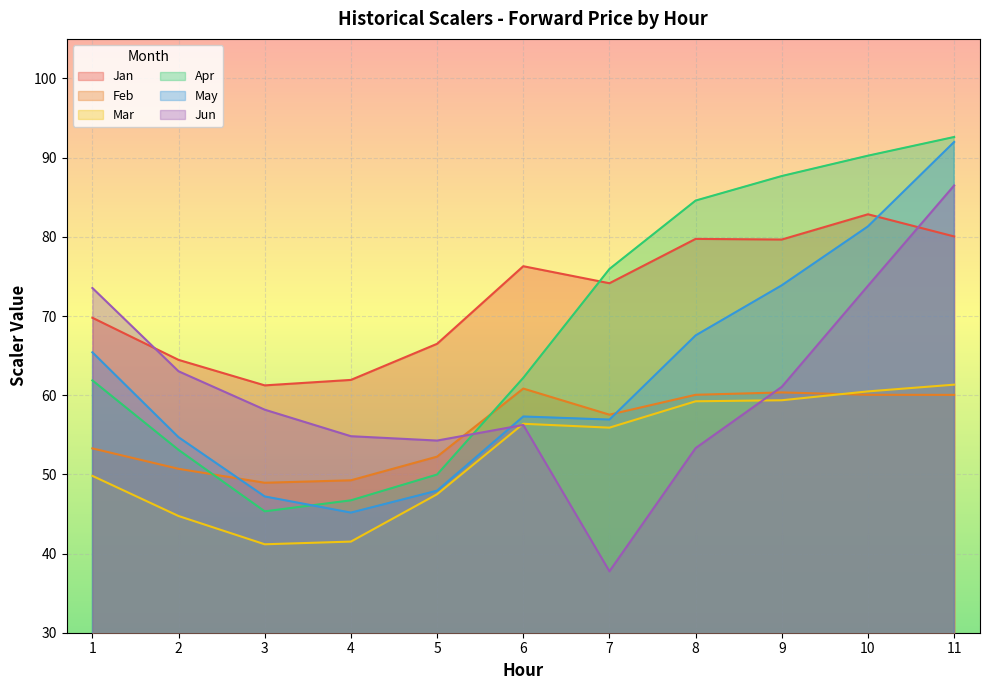

Rank the categories by Mar value from highest to lowest.

11, 10, 9, 8, 6, 7, 1, 5, 2, 4, 3